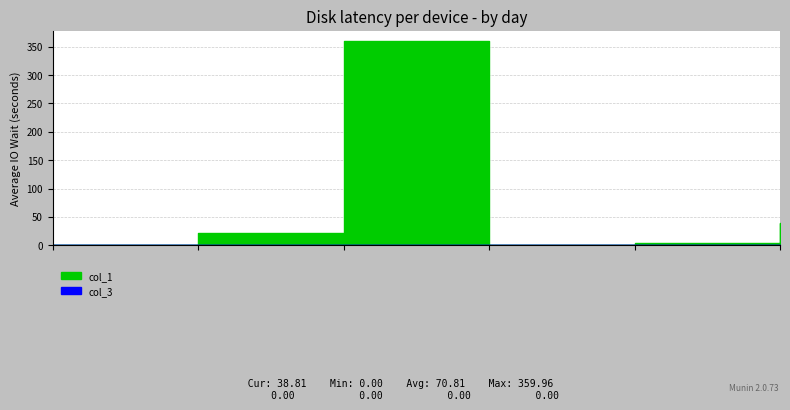

Which series has the largest total across all categories?

col_1